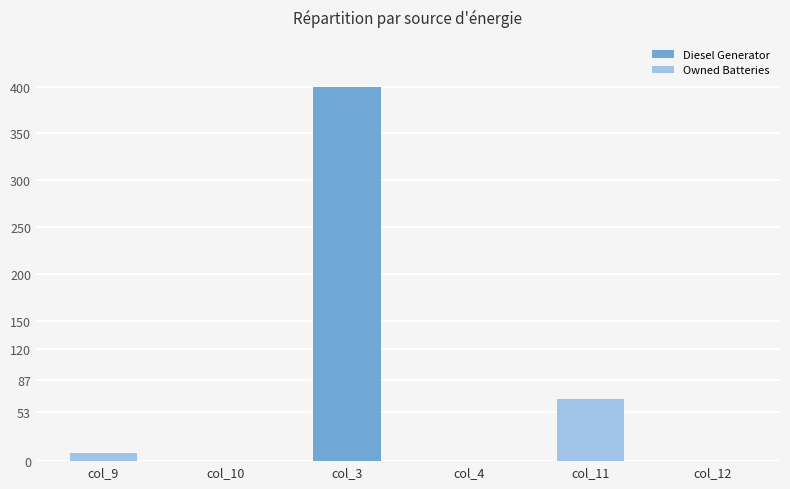

Which category has the lowest value across all series?

col_9